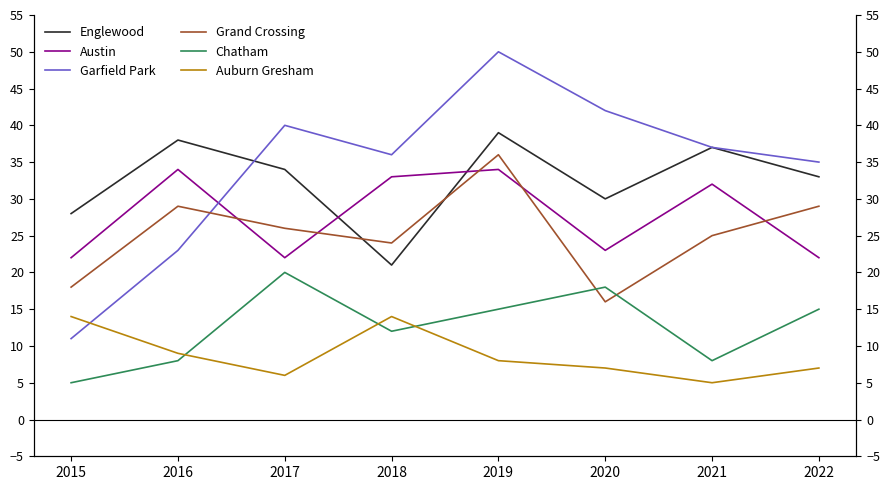

The Garfield Park series shows 36 at 2018. True or false?

True